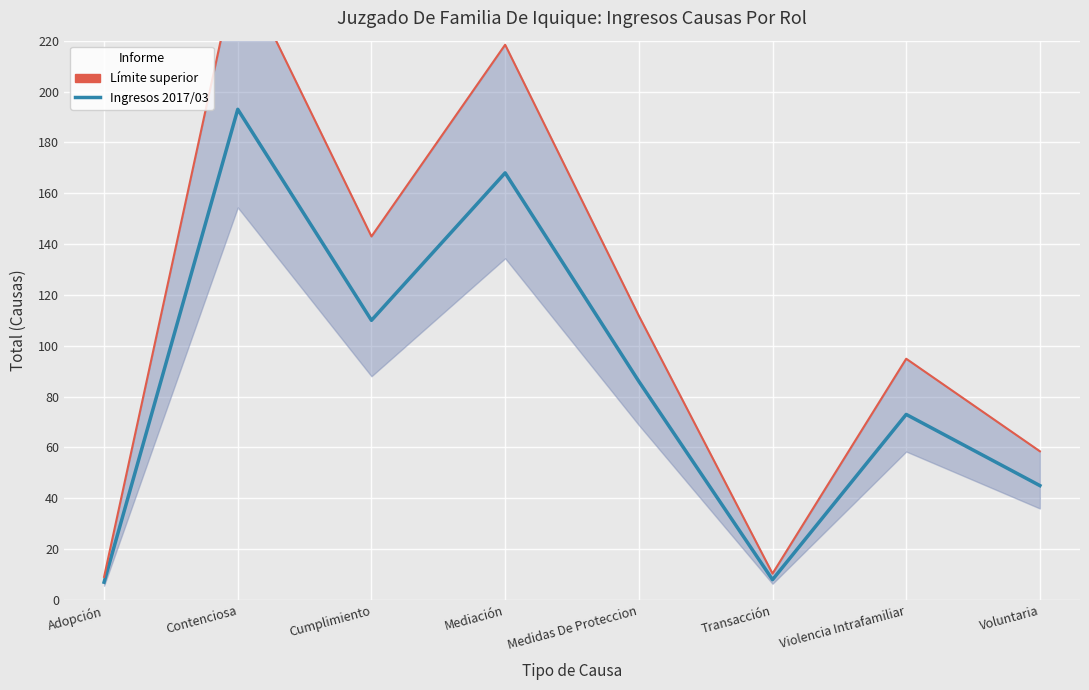

The value of Ingresos 2017/03 at Voluntaria is 45.0. True or false?

True